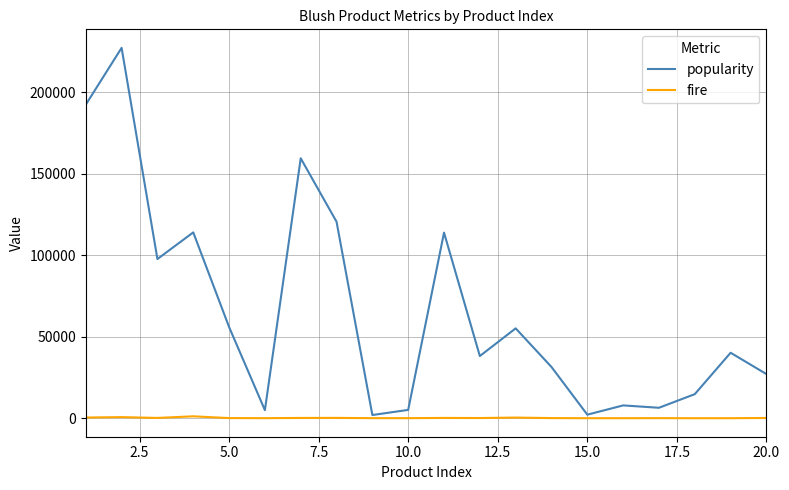

Which series has the largest total across all categories?

popularity